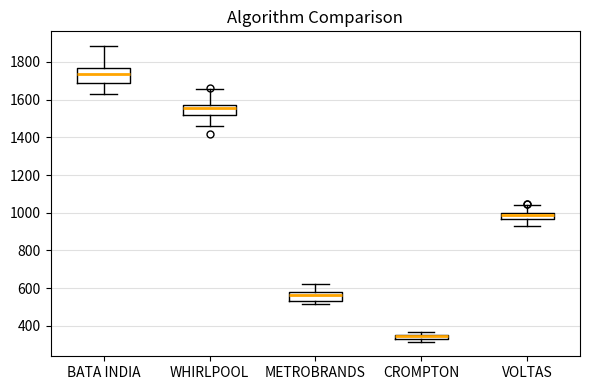

Which box has the highest median line?

BATA INDIA